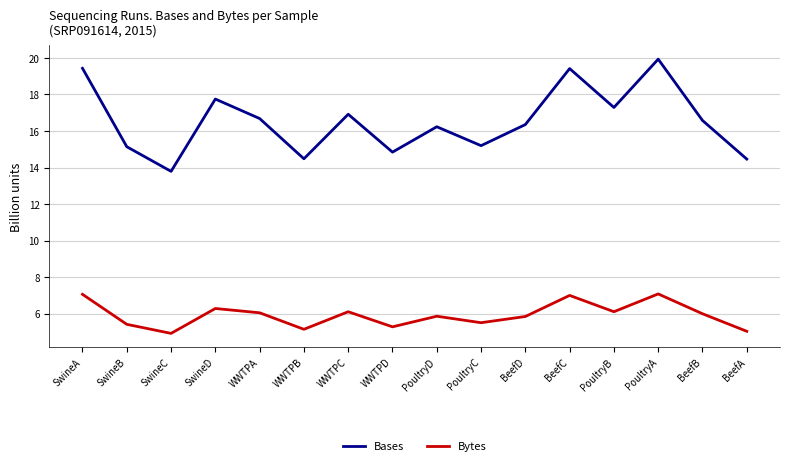

At which category does Bases reach its first local peak?

SwineD